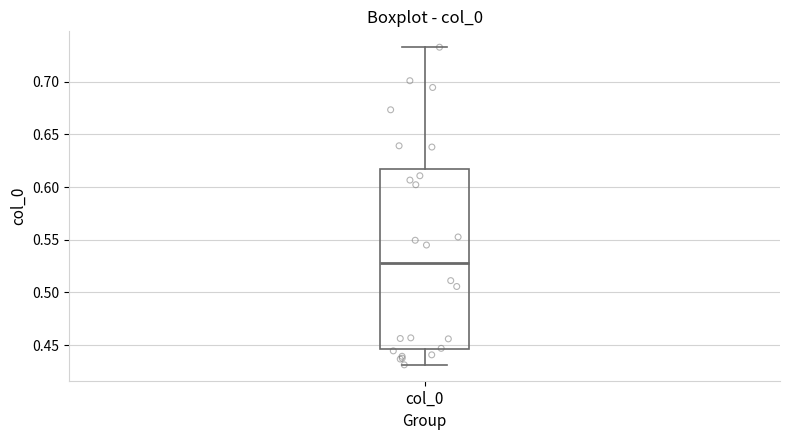

Read this box plot against the y-axis: the position of the median line, the range covered by the box, and the ends of both whiskers. The values are not printed on the chart, so give them approximately, as read against the axis.

median 0.530, box 0.445 to 0.620, whiskers 0.430 to 0.735